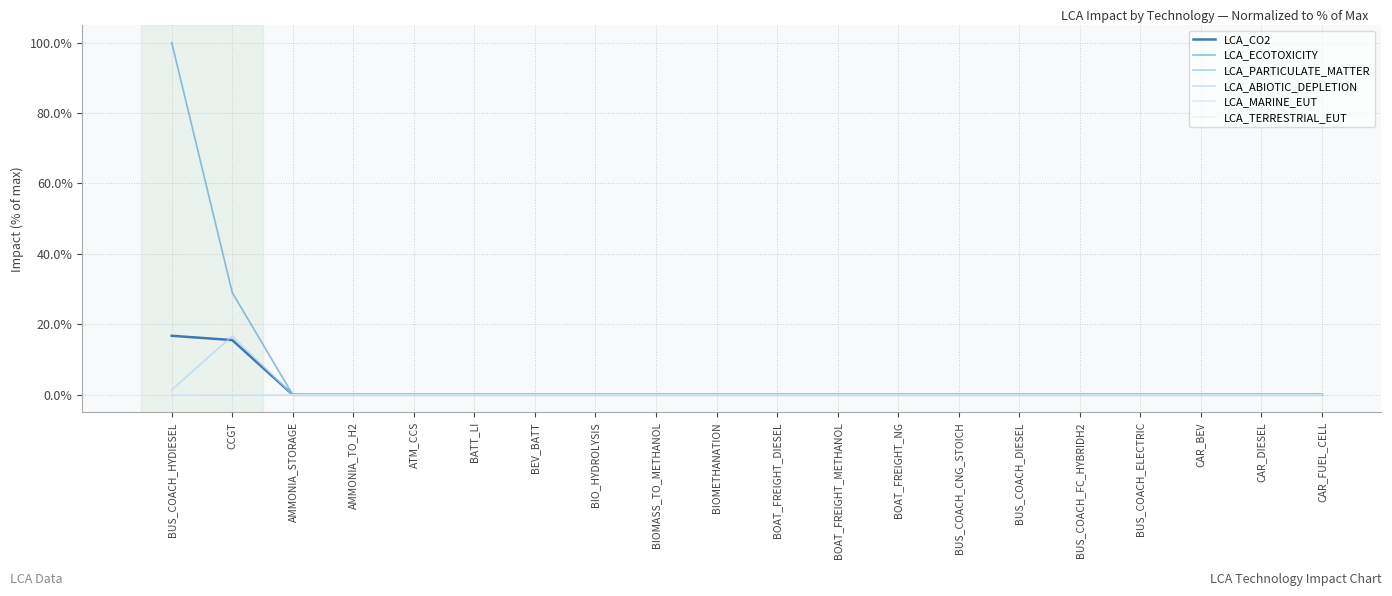

True or false: LCA_ECOTOXICITY and LCA_CO2 cross at least once.

False